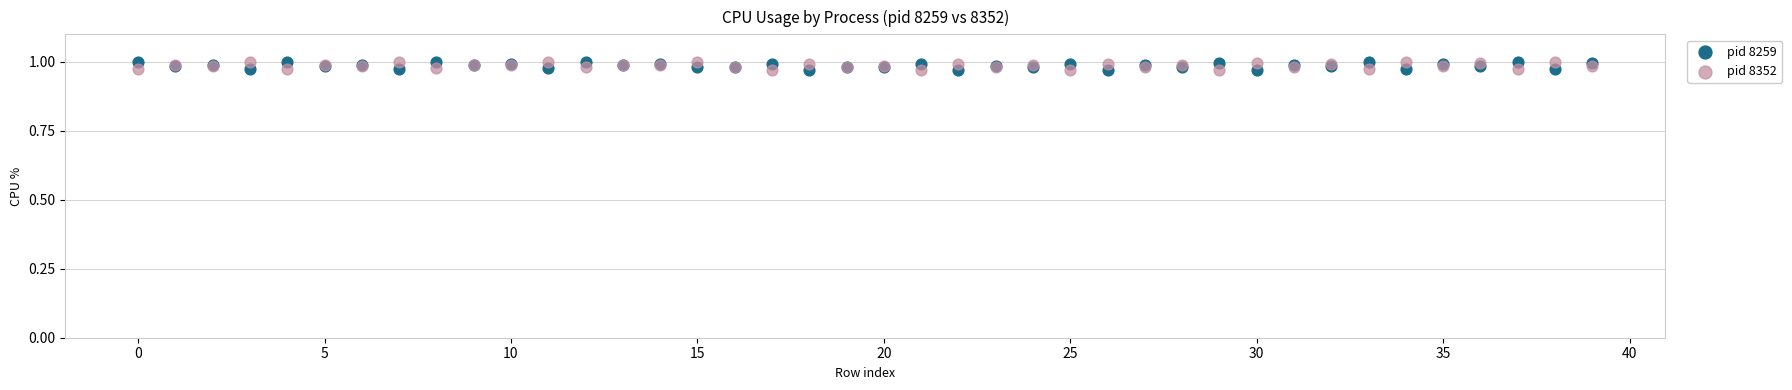

What are all the series names shown in the legend?

pid 8259, pid 8352